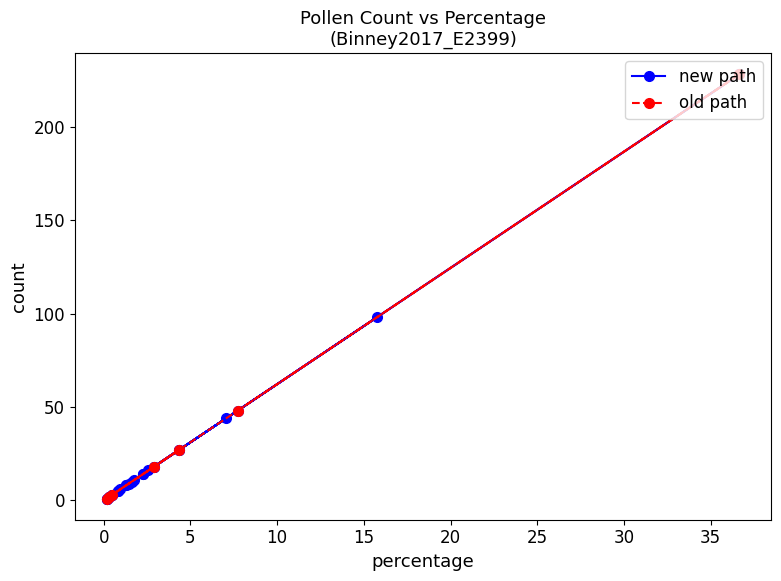

Is it true that the value at Thalictrum is 1?

False